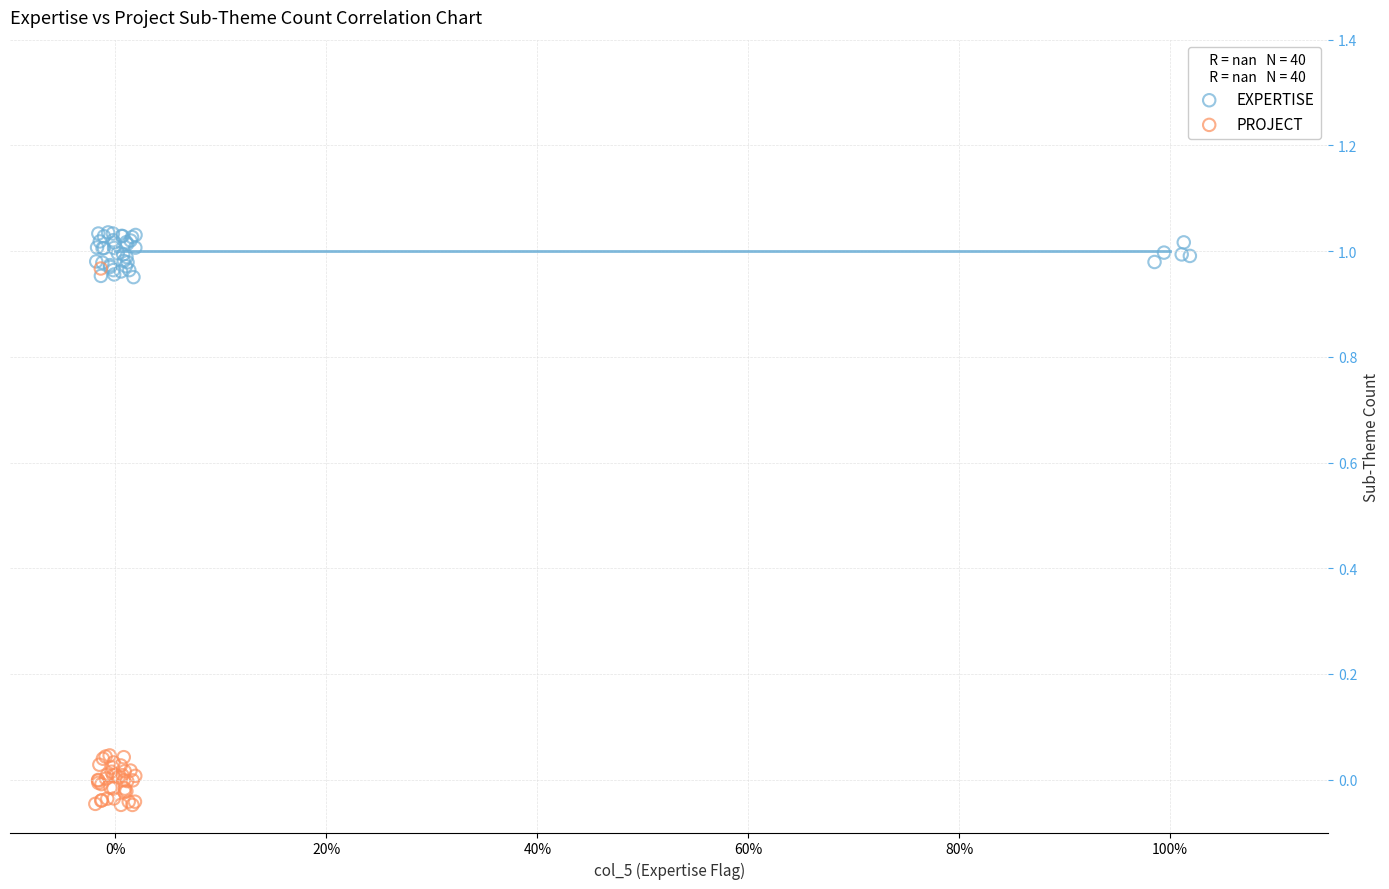

Which series contains the highest Y value?

EXPERTISE